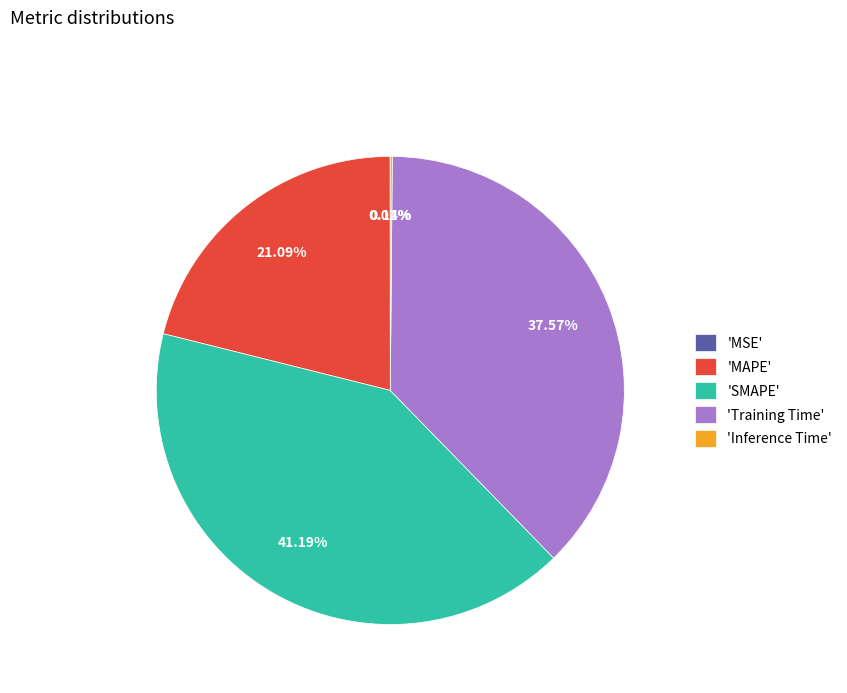

What is the largest slice in the pie chart?

'SMAPE'